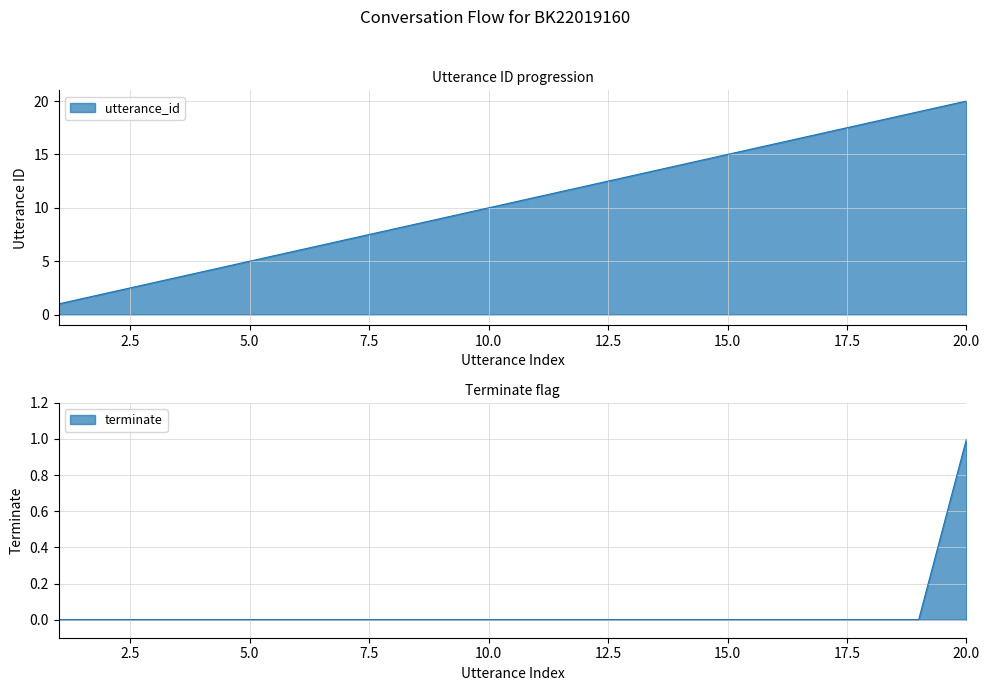

What is the minimum value for utterance_id?

1